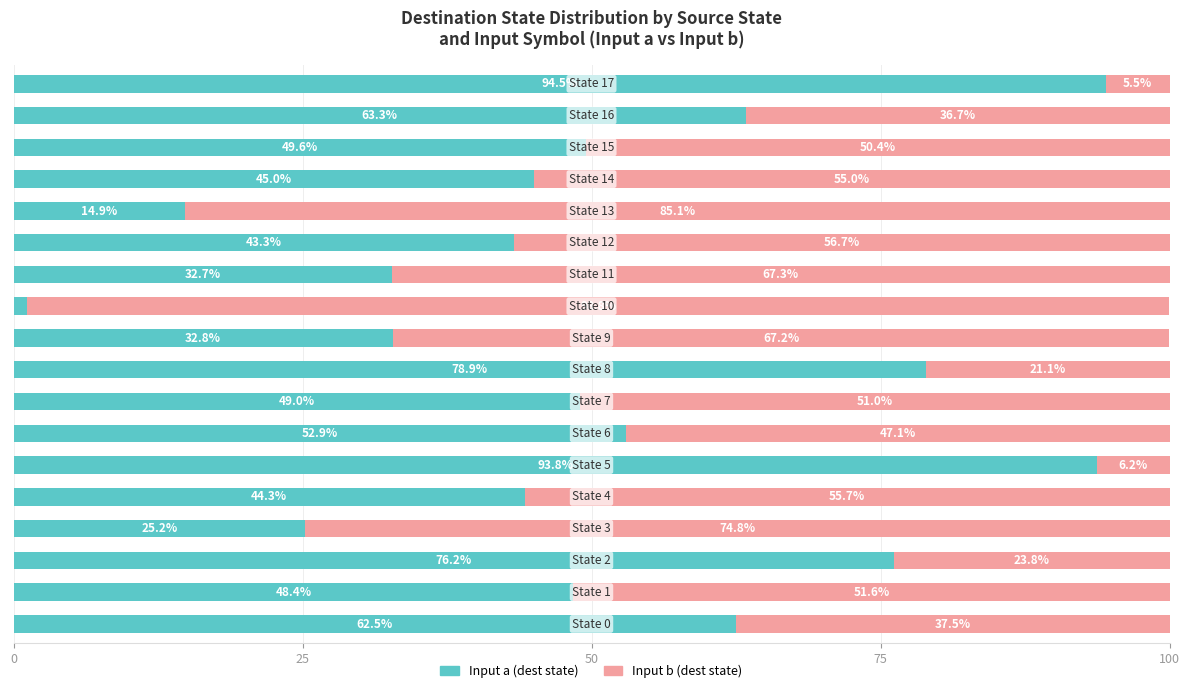

What is the average value of the Input a (dest state) series?

50.5